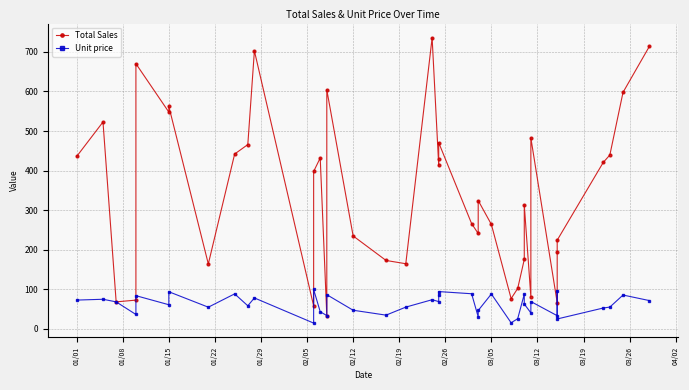

What is the value of the Unit price point at the 8th from the left?

54.7